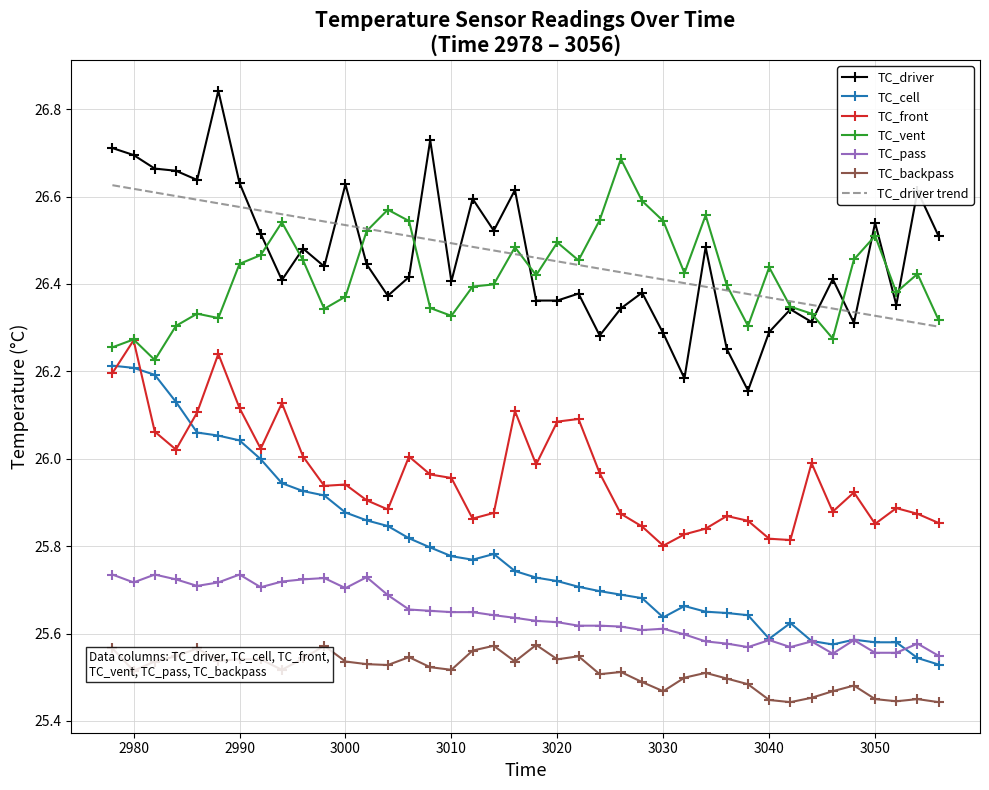

True or false: TC_cell and TC_driver intersect in this chart.

False